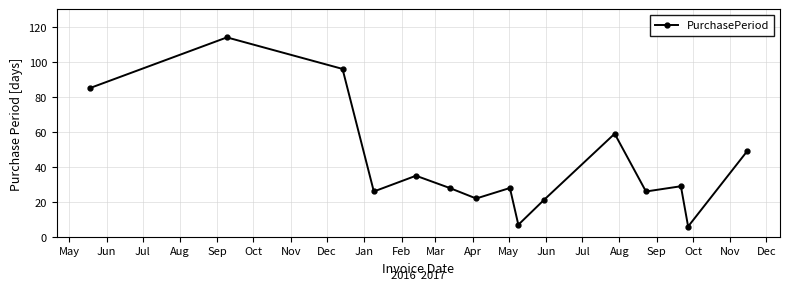

What is the minimum value shown in the chart?

6